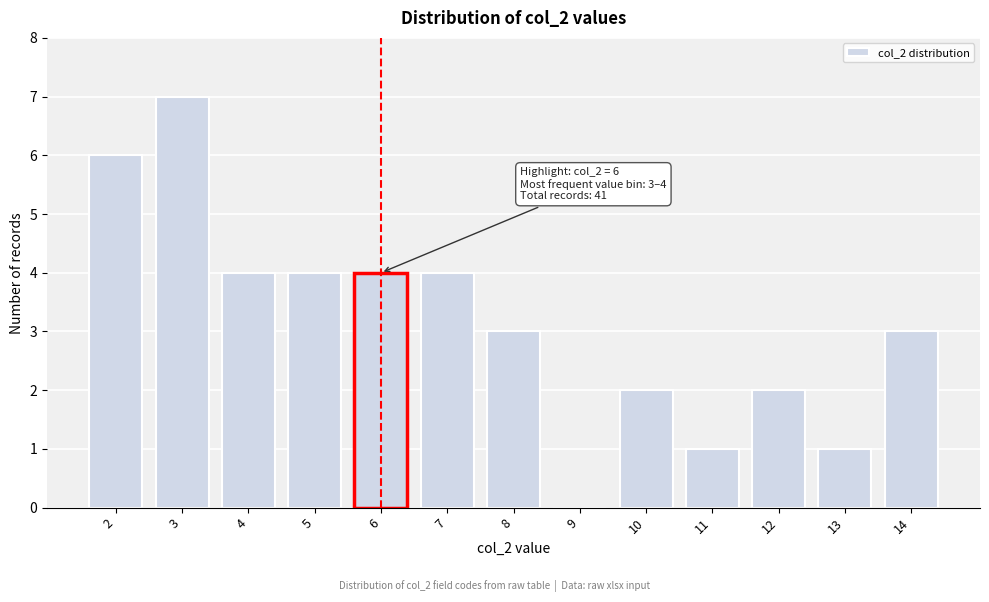

Reading left to right, extract all data points from this chart.

2=6	3=7	4=4	5=4	6=4	7=4	8=3	9=0	10=2	11=1	12=2	13=1	14=3